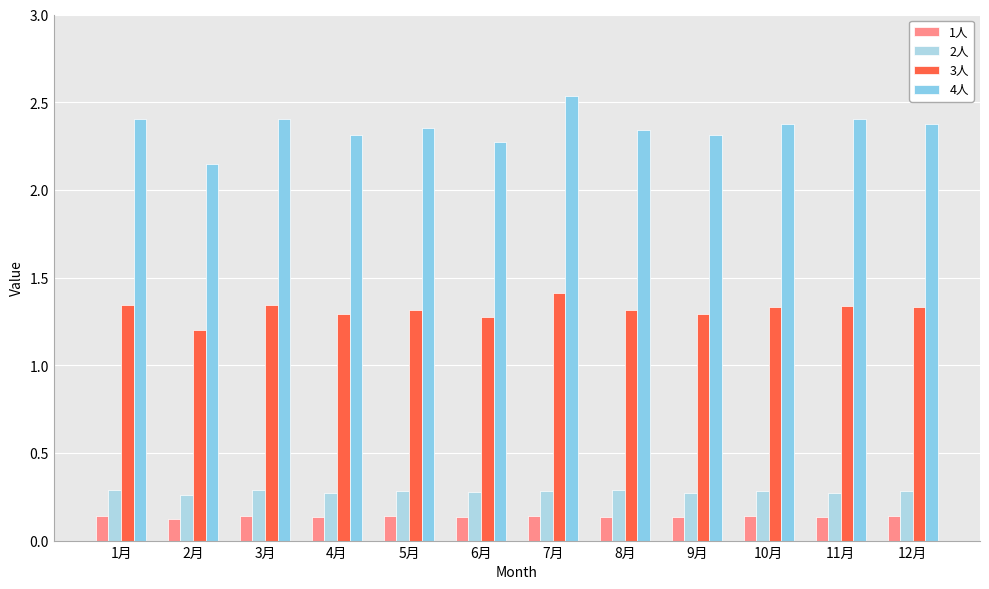

Reading left to right, extract all data points from this chart.

1人: 0.1	0.1	0.1	0.1	0.1	0.1	0.1	0.1	0.1	0.1	0.1	0.1
2人: 0.3	0.3	0.3	0.3	0.3	0.3	0.3	0.3	0.3	0.3	0.3	0.3
3人: 1.3	1.2	1.3	1.3	1.3	1.3	1.4	1.3	1.3	1.3	1.3	1.3
4人: 2.4	2.1	2.4	2.3	2.4	2.3	2.5	2.3	2.3	2.4	2.4	2.4